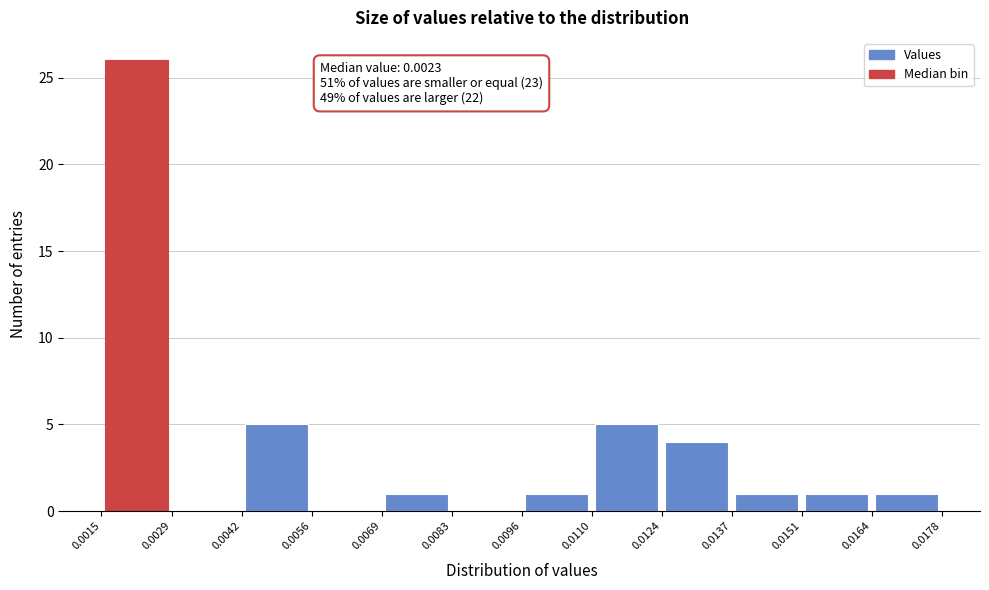

Over which range of the x-axis is the bar tallest?

0.0015 to 0.0029